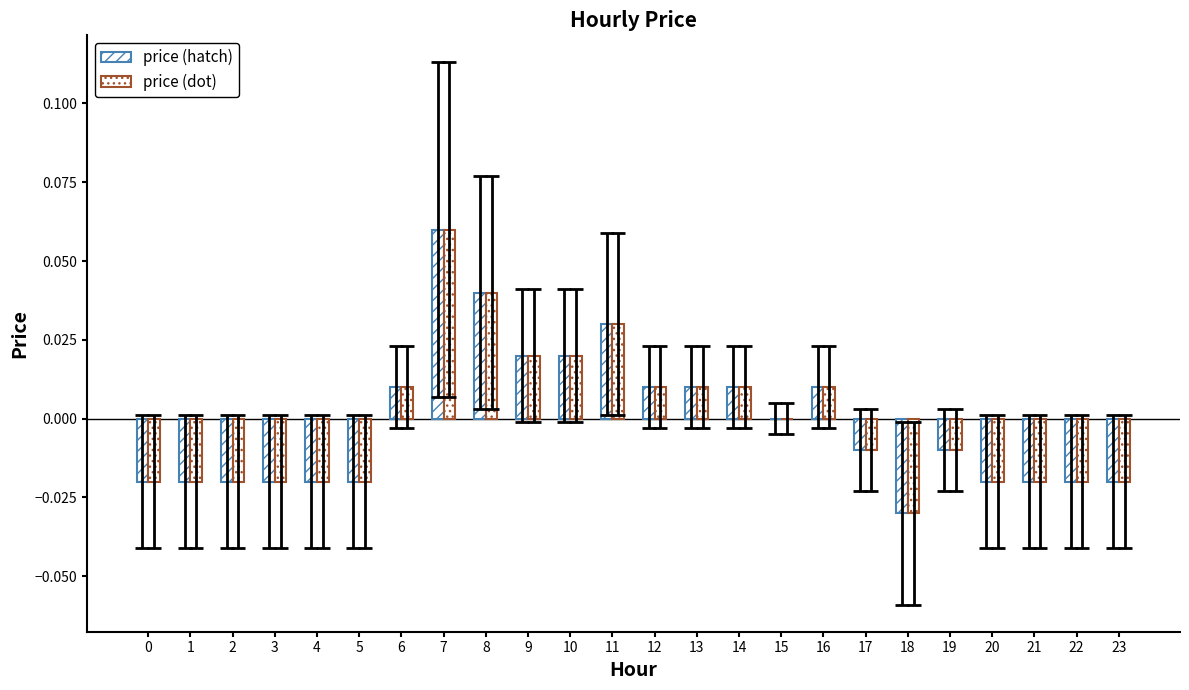

How many data points does each series have?

24